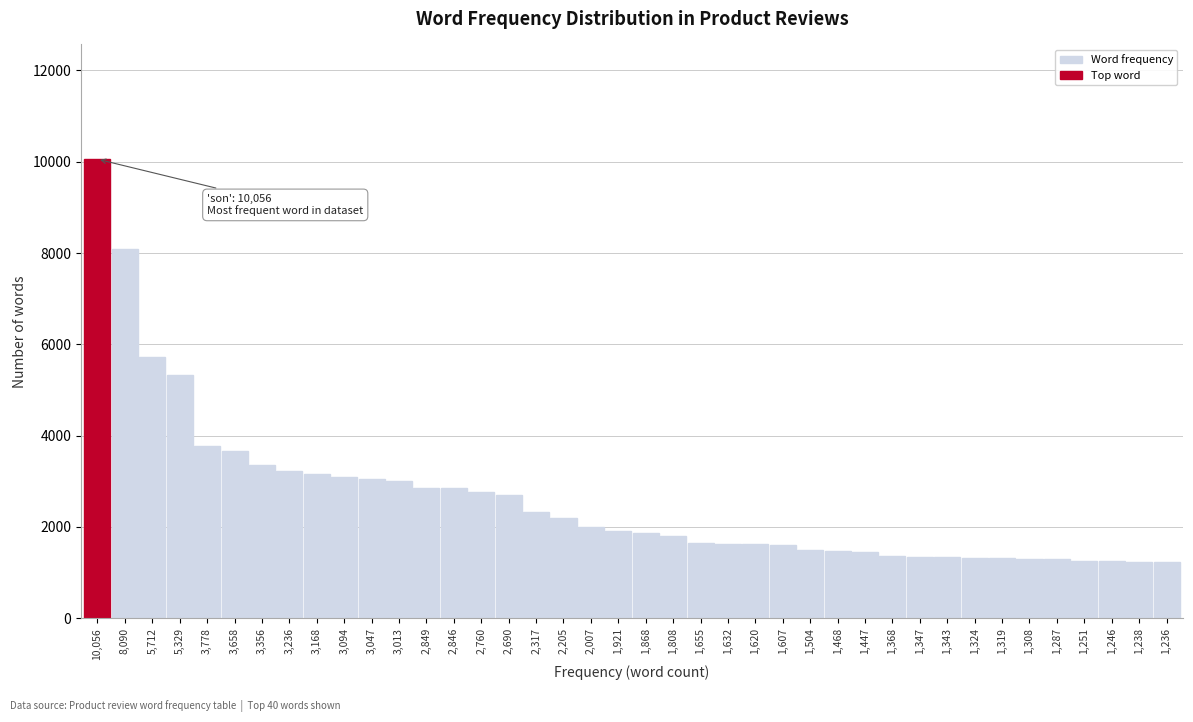

What is the label of the 9th bar from the left?

3,168